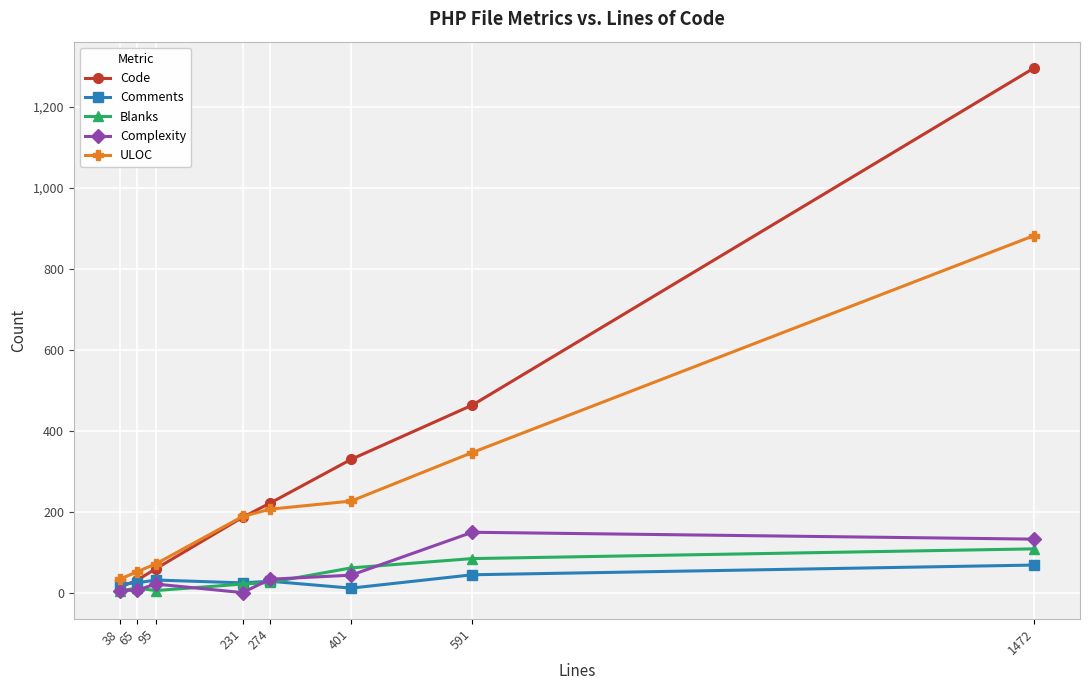

In Comments, how many points are lower than both neighbors (excluding endpoints)?

2